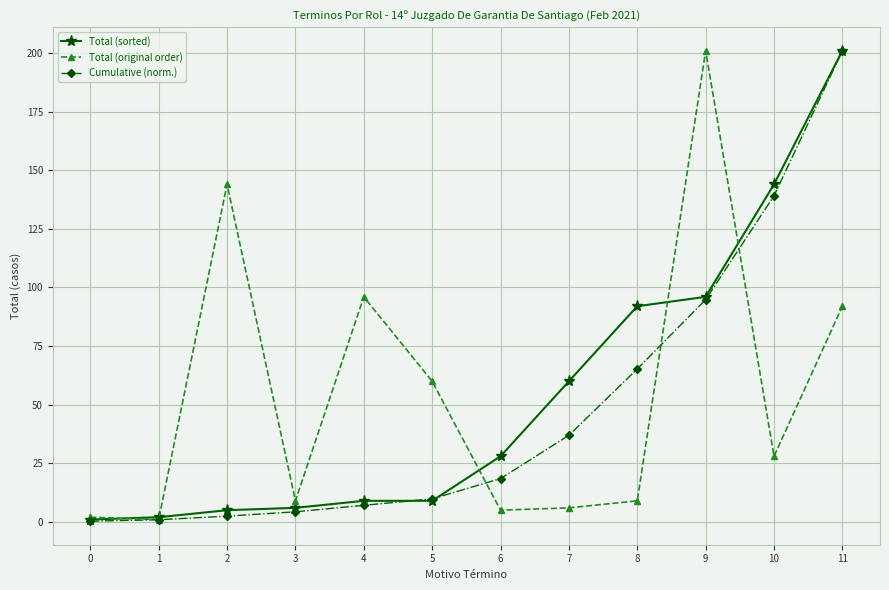

What is the difference between the maximum and second lowest values in the Total (sorted) series?

199.0